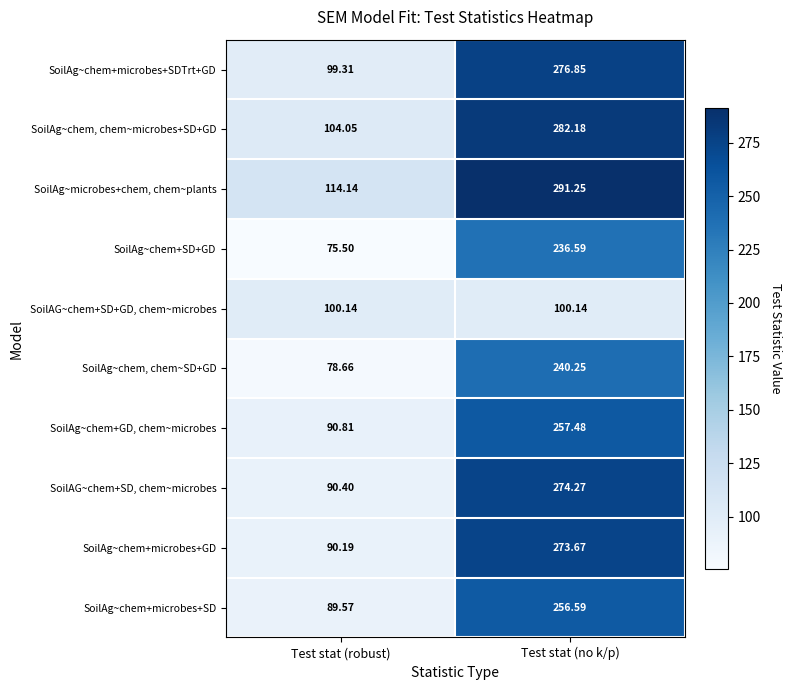

What is the spread (max minus min) of values at Test stat (no k/p)?

191.1